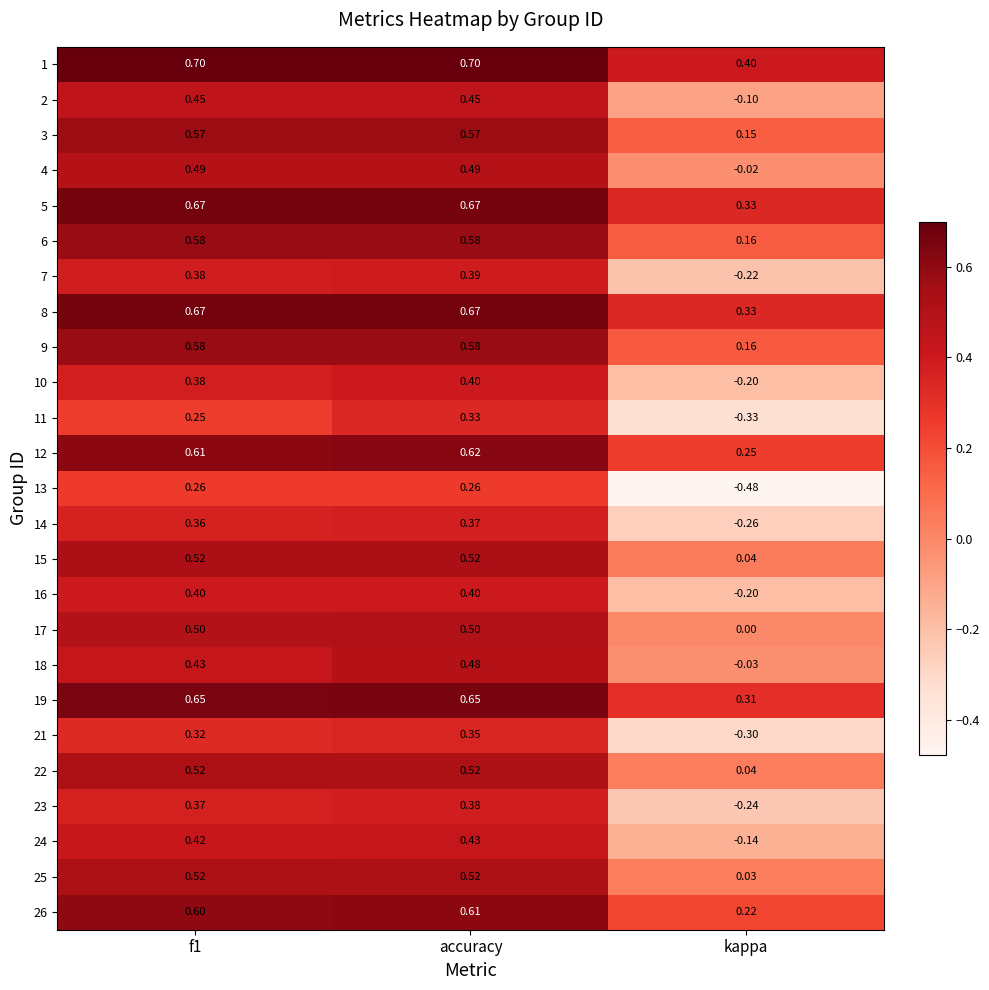

What is the maximum value shown in the chart?

0.7